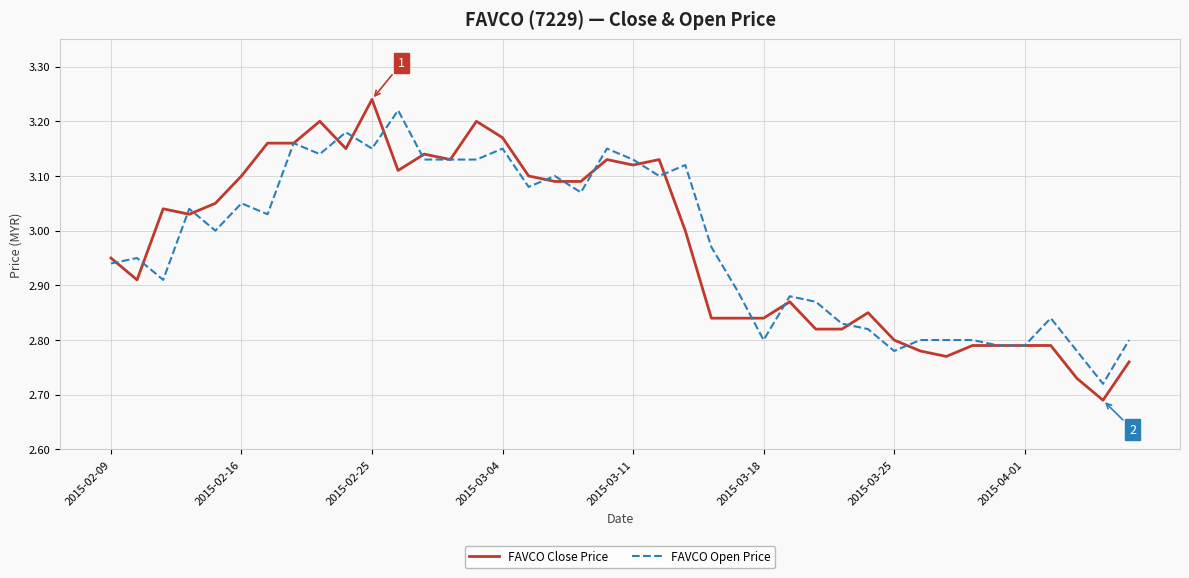

Which series has the widest spread of values?

FAVCO Close Price